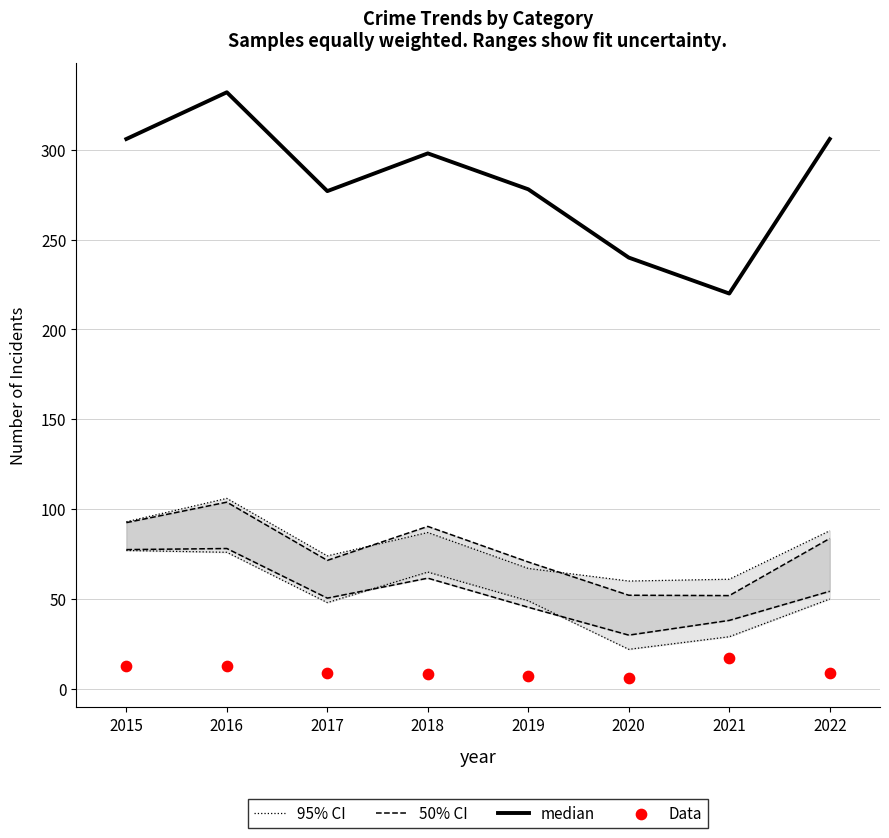

Which series has the largest total across all categories?

median